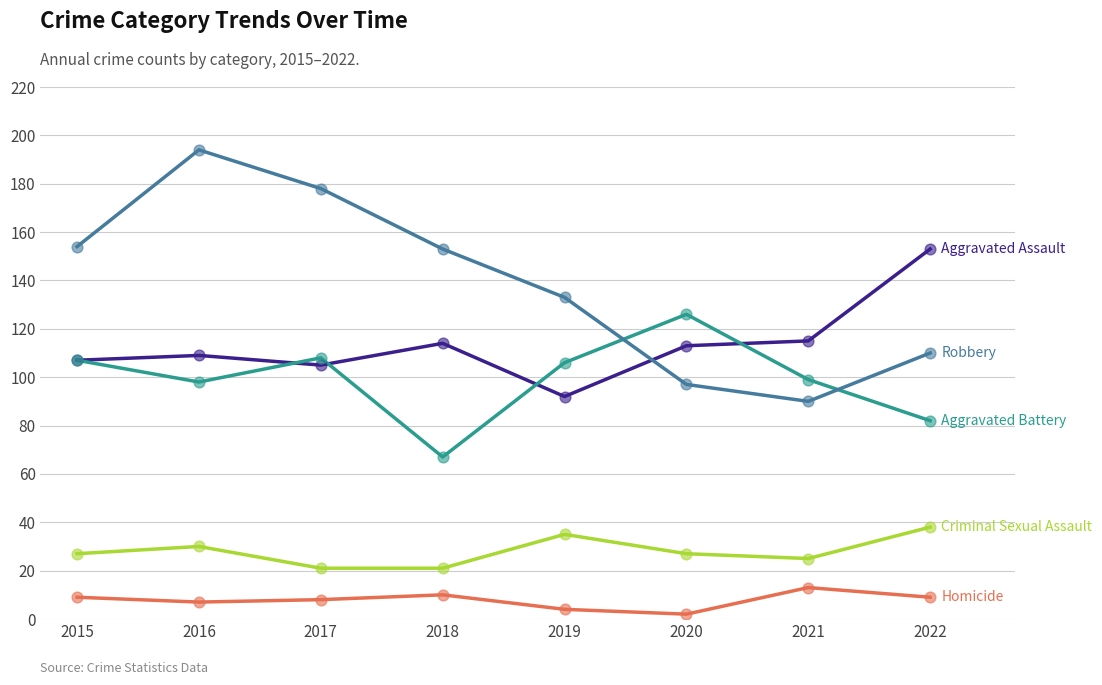

What is the total value across all series at 2018?

365